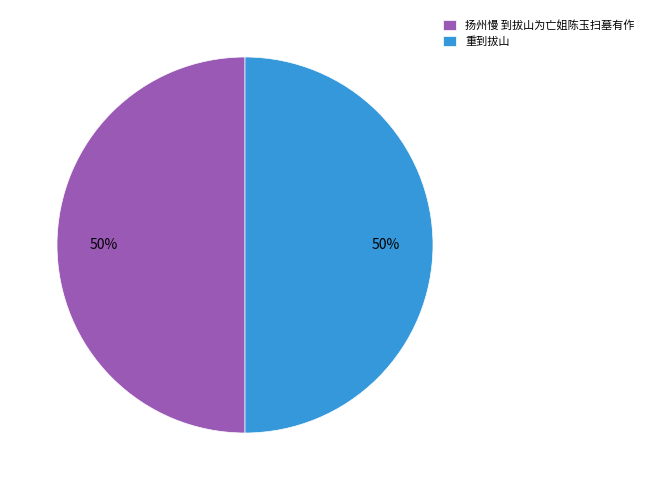

To the nearest percent, what portion does 扬州慢 到拔山为亡姐陈玉扫墓有作 represent?

50%